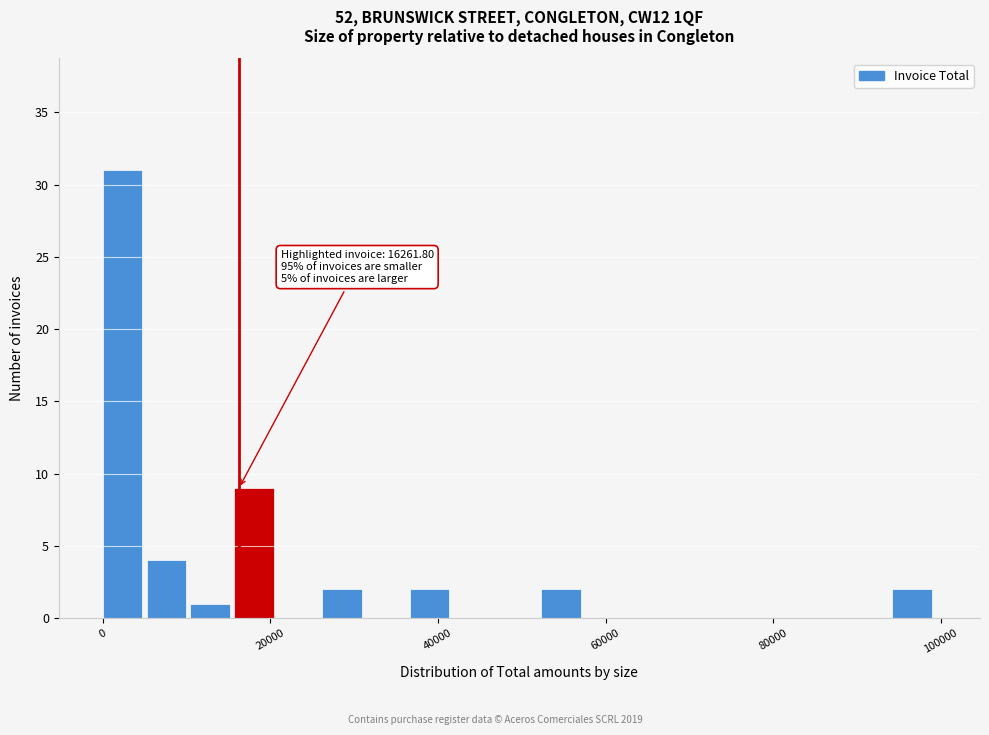

Around what value on the x-axis is the tallest bar? Give the approximate position of its centre, as read against the axis.

2000